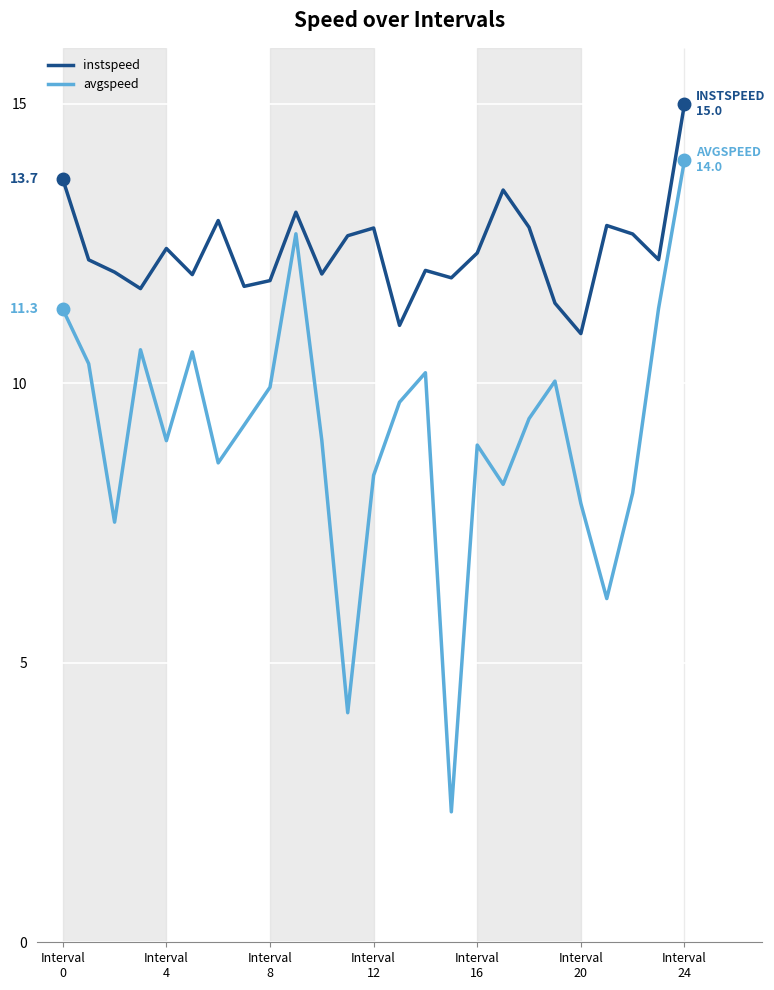

Rank the series by their average value, from highest to lowest.

instspeed, avgspeed